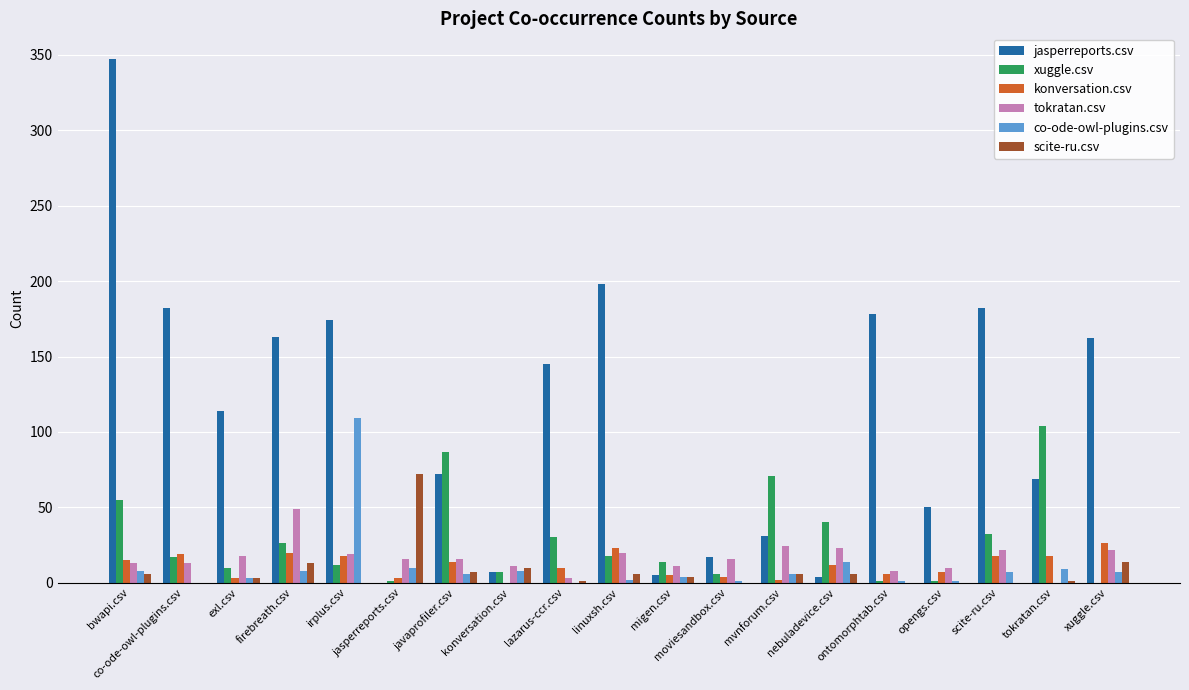

Read the scite-ru.csv value at bwapi.csv, to the nearest 5.

5